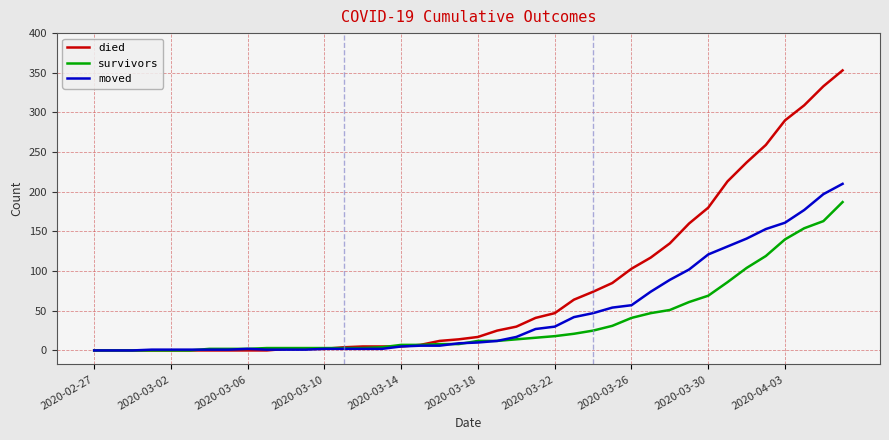

Does the chart have visible grid lines?

Yes